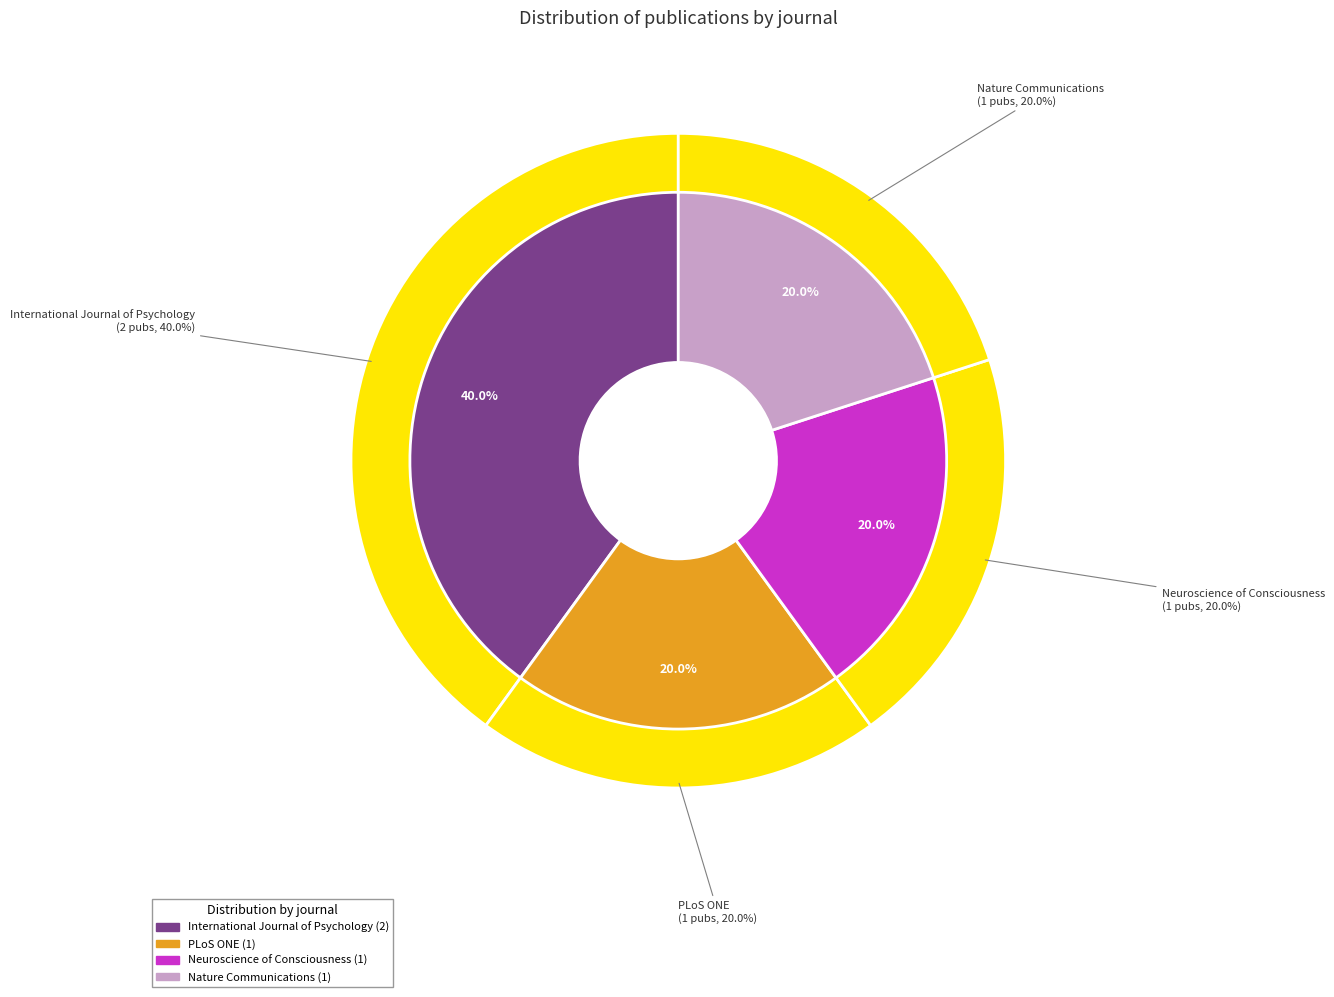

Rank the categories by value from lowest to highest.

PLoS ONE, Neuroscience of Consciousness, Nature Communications, International Journal of Psychology